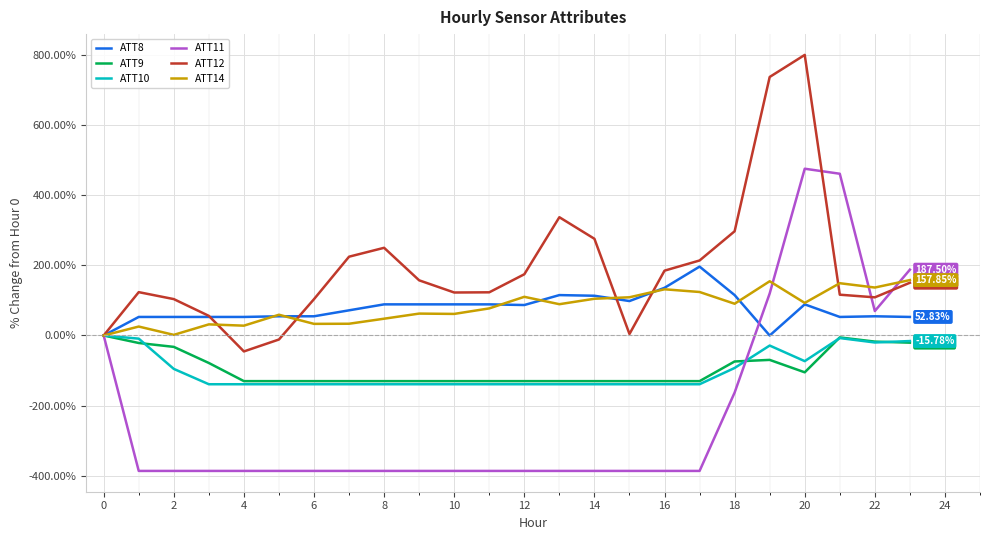

What is the average value of the ATT14 series?

79.6